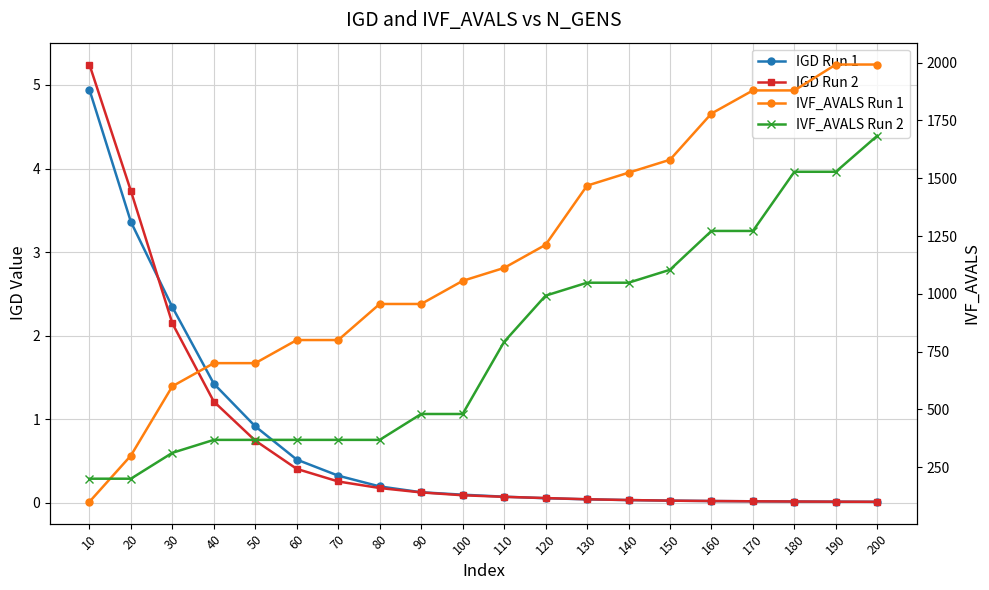

Which series has the largest range (max minus min)?

IVF_AVALS Run 1